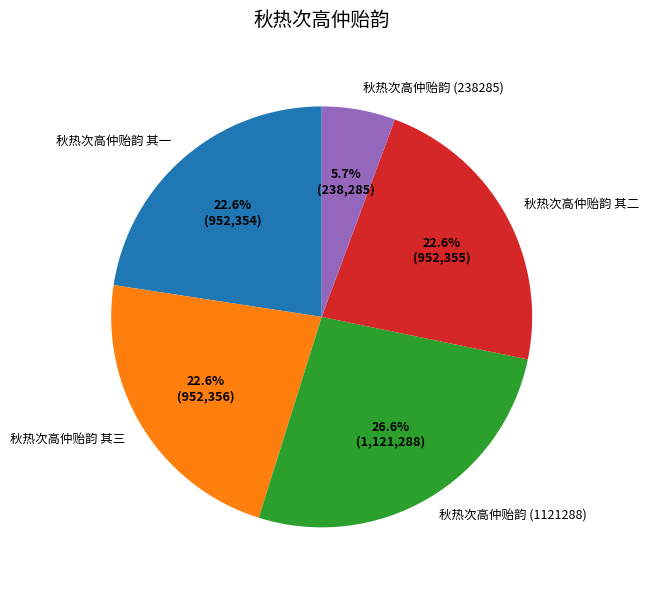

Is there any slice that represents more than half of the pie?

No